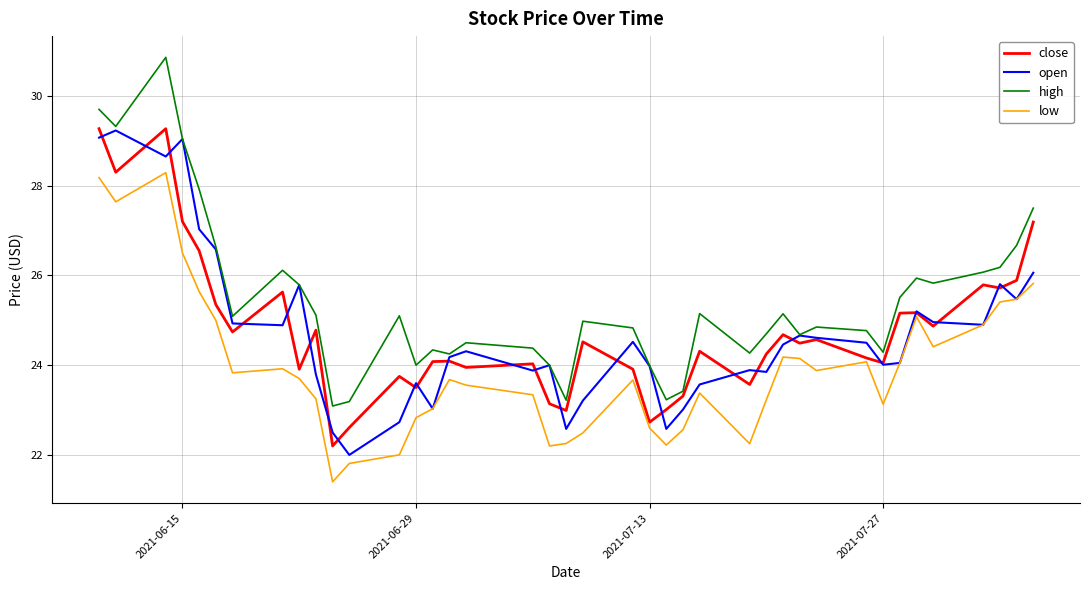

What is the smallest value displayed?

21.4